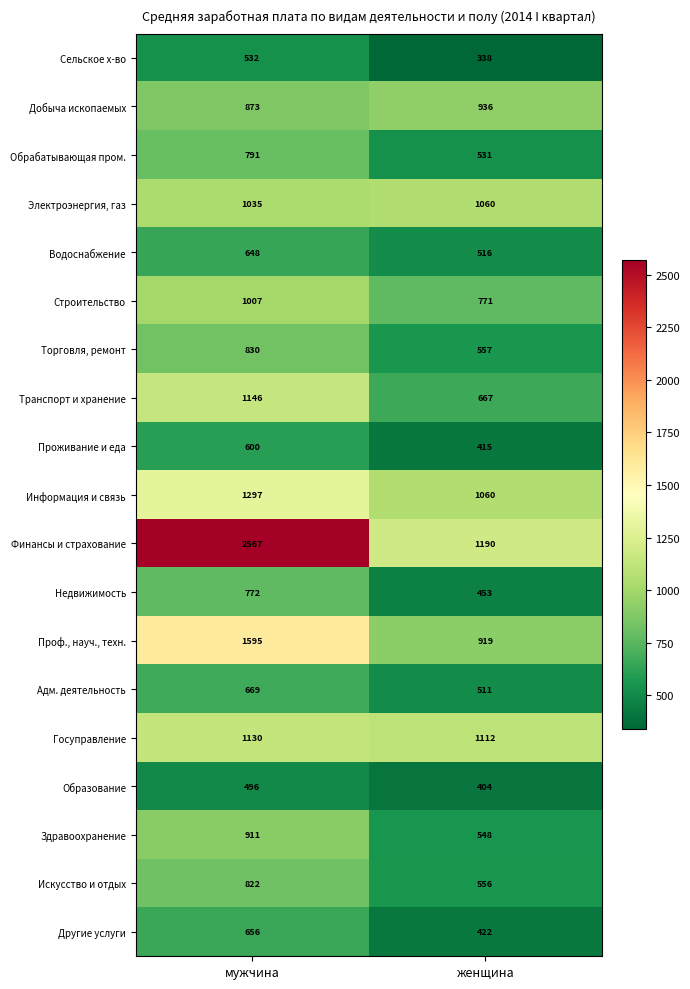

Is it true that Проф., науч., техн. equals 574 at женщина?

False